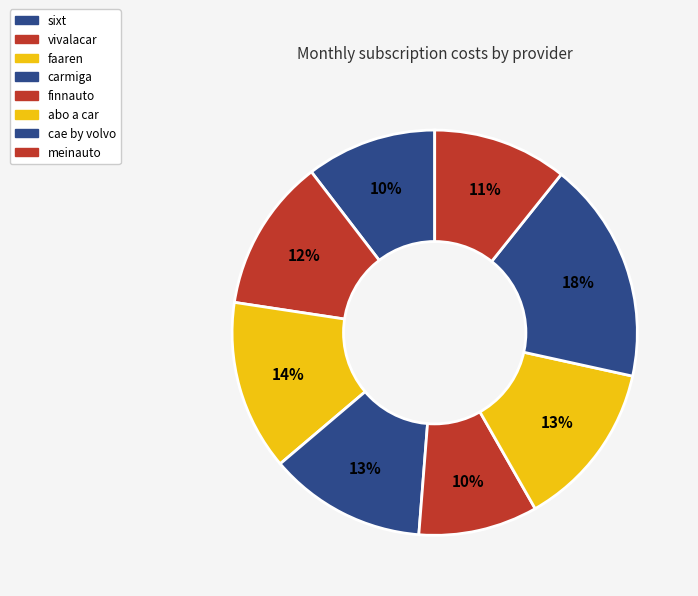

Count the number of slices in the pie.

8